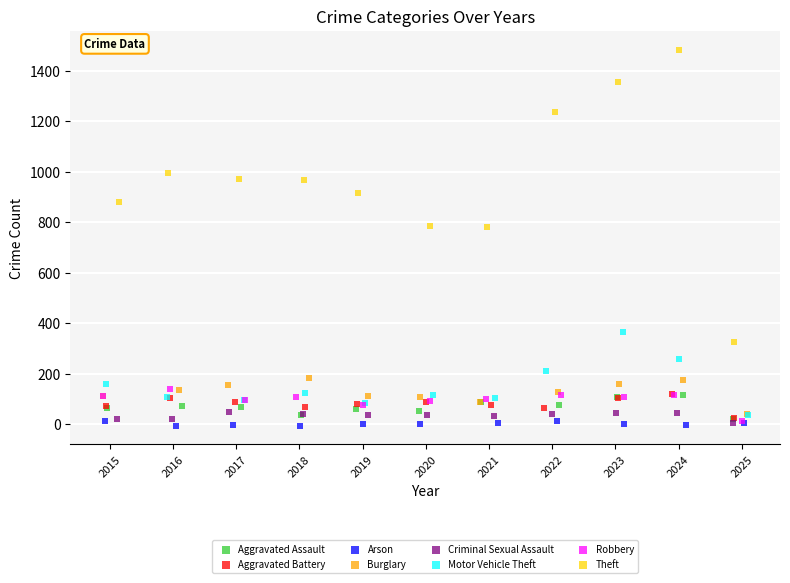

Which series has the largest Y range (max minus min)?

Theft